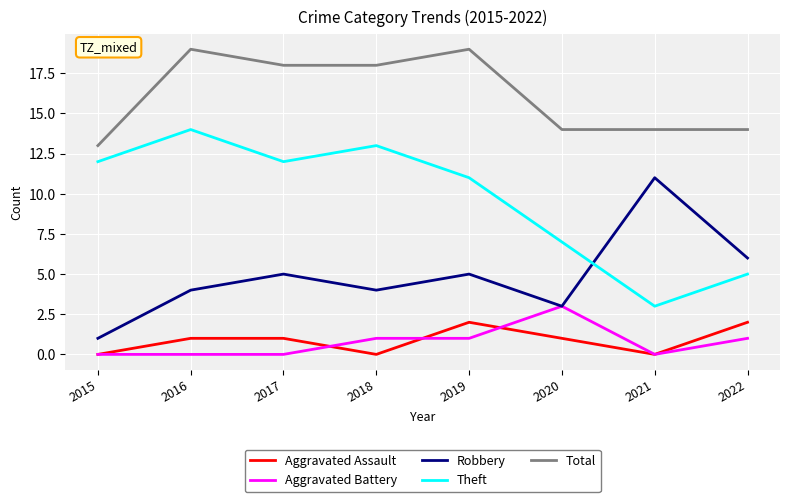

Reading right to left, what are all the values shown in this chart?

Aggravated Assault: 2	0	1	2	0	1	1	0
Aggravated Battery: 1	0	3	1	1	0	0	0
Robbery: 6	11	3	5	4	5	4	1
Theft: 5	3	7	11	13	12	14	12
Total: 14	14	14	19	18	18	19	13